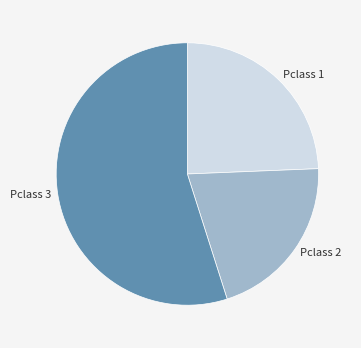

Is there any slice that represents more than half of the pie?

Yes